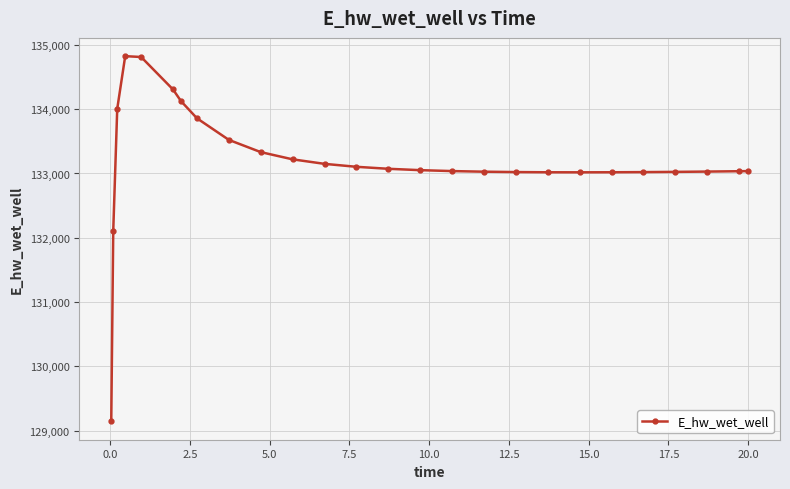

What is the greatest value displayed?

134824.5